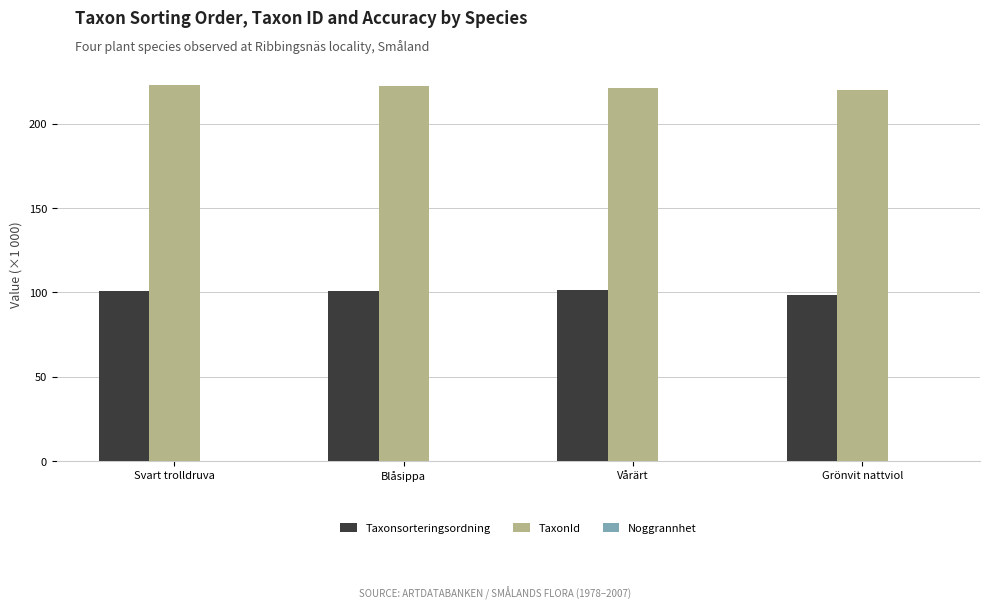

Is the value of Taxonsorteringsordning at Blåsippa greater than the value of TaxonId at Blåsippa?

No